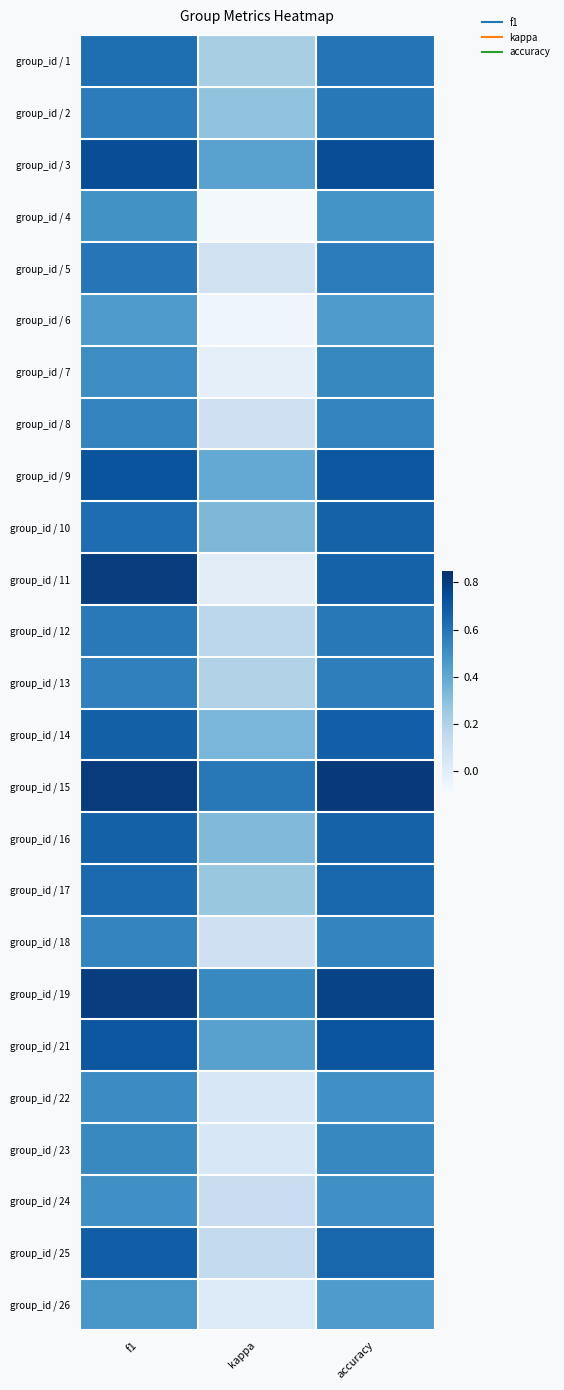

Which series has the largest range (max minus min)?

group_id / 11